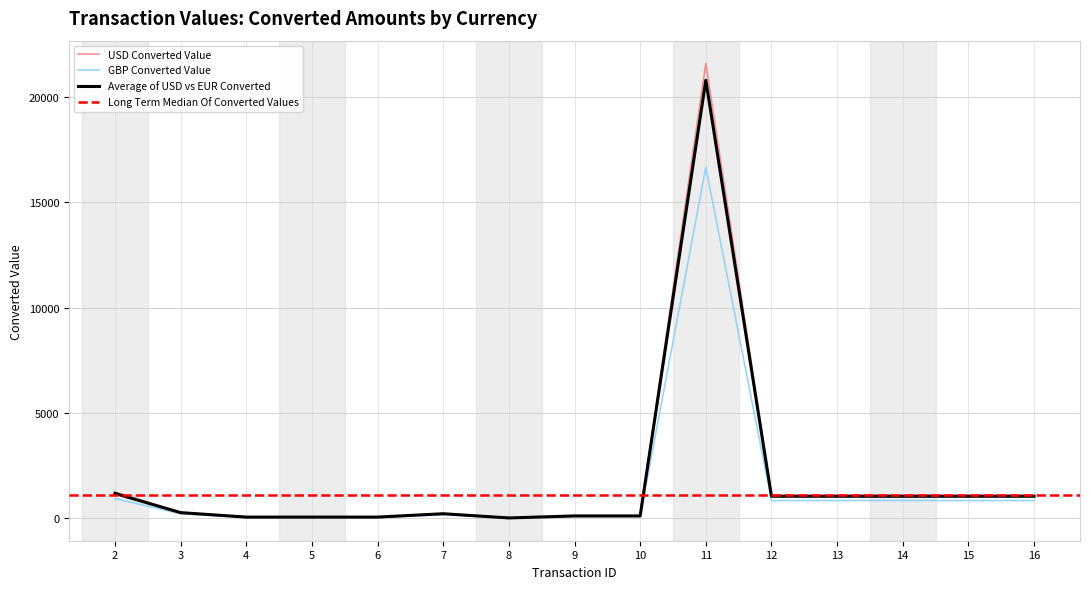

Which has a higher value, 3 or 10?

3